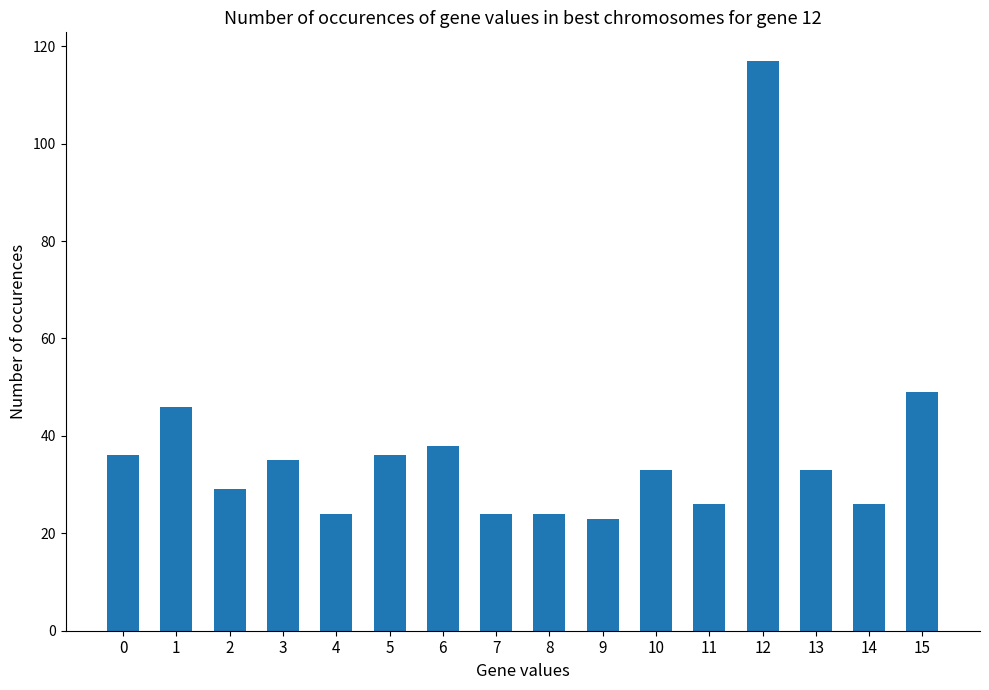

Which category has the lowest value across all series?

9